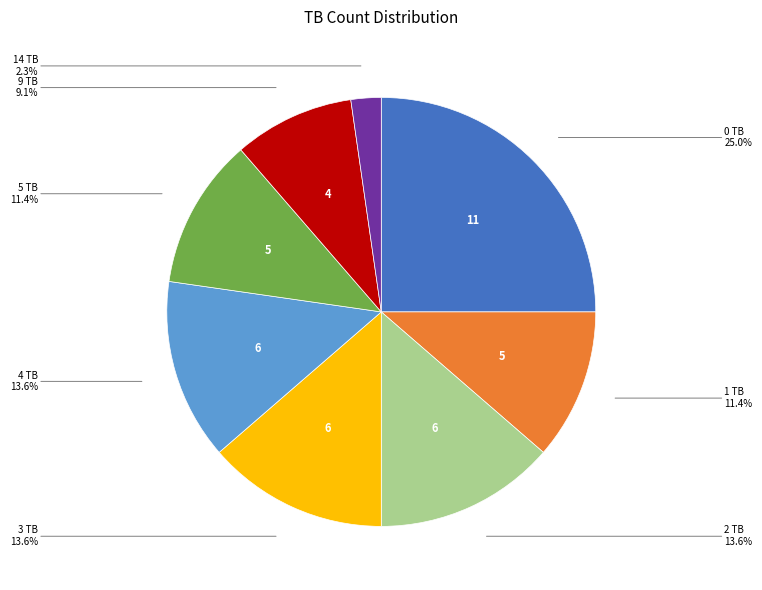

Is 9 TB the majority of the pie?

No